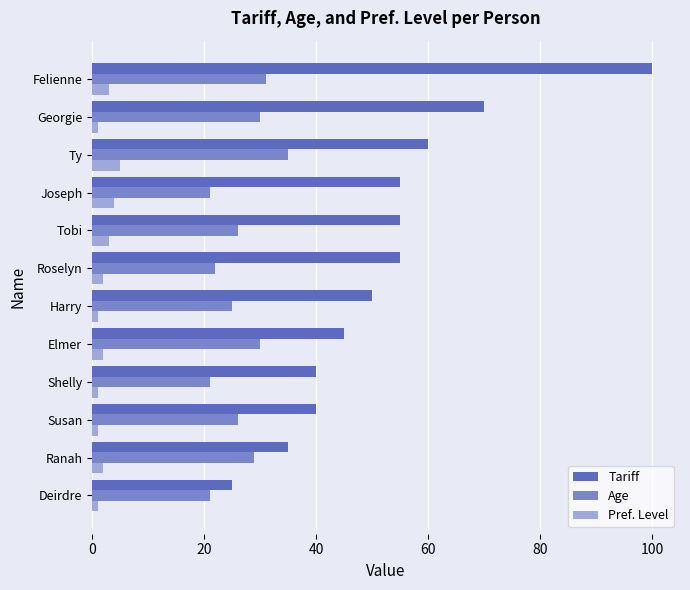

Is it true that Tariff equals 60 at Ty?

True